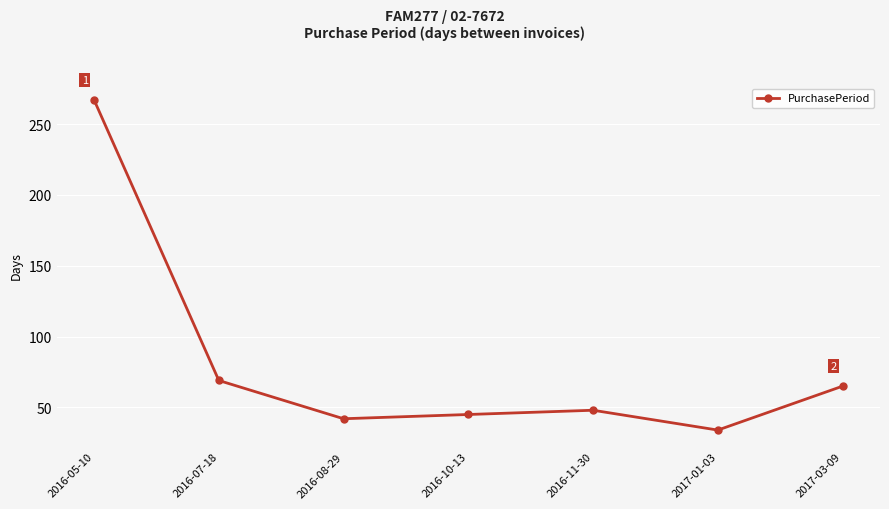

At which label does the data first exceed 48?

2016-05-10